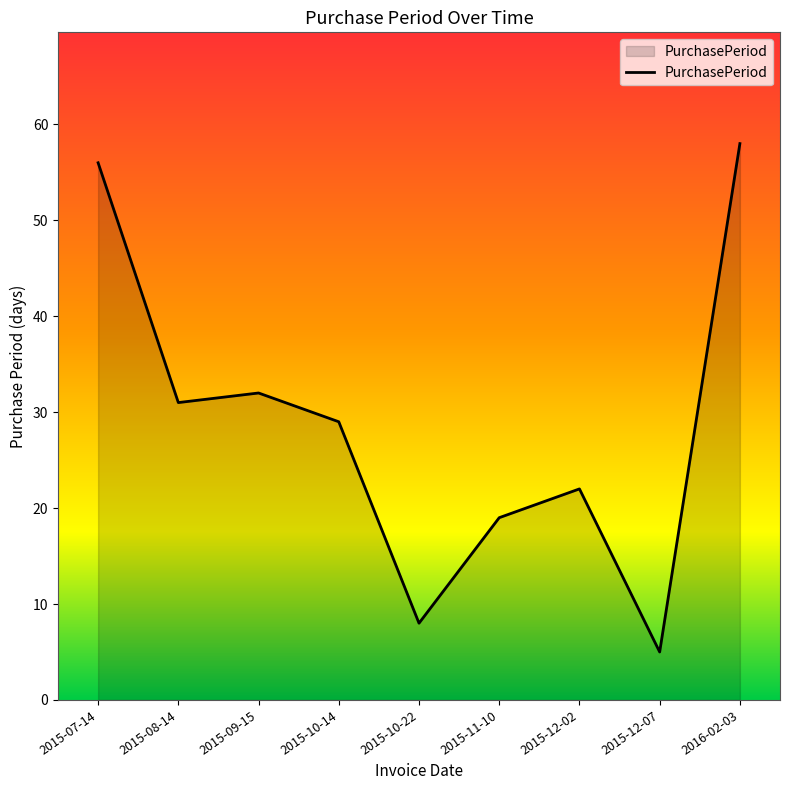

List the labels in order of value, smallest first.

2015-12-07, 2015-10-22, 2015-11-10, 2015-12-02, 2015-10-14, 2015-08-14, 2015-09-15, 2015-07-14, 2016-02-03